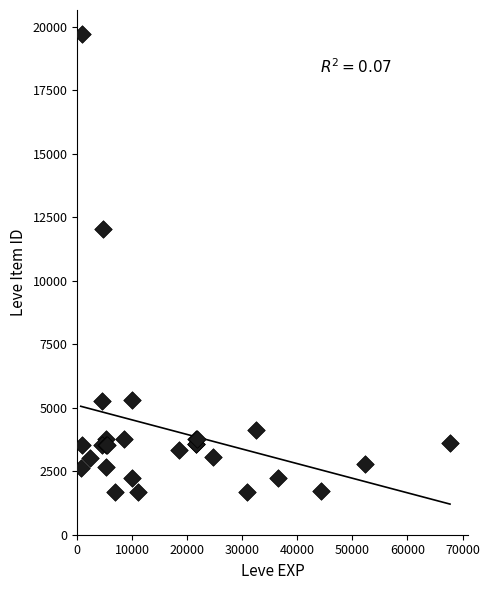

What Y value in the scatter plot is closest to 10714?

12028